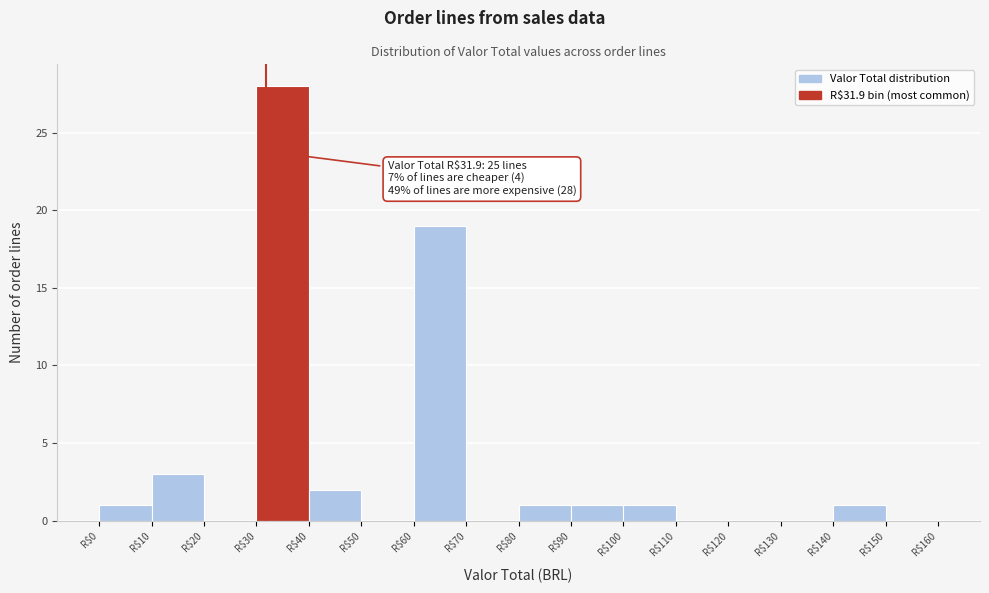

Which range on the x-axis has the tallest bar?

30 to 40